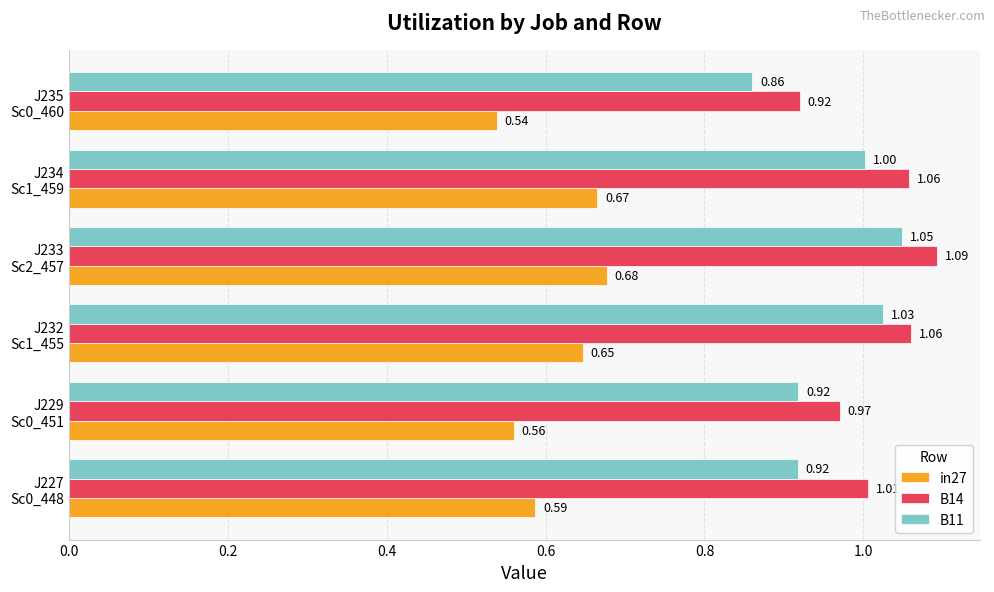

List the series in order of their peak value, lowest first.

in27, B11, B14